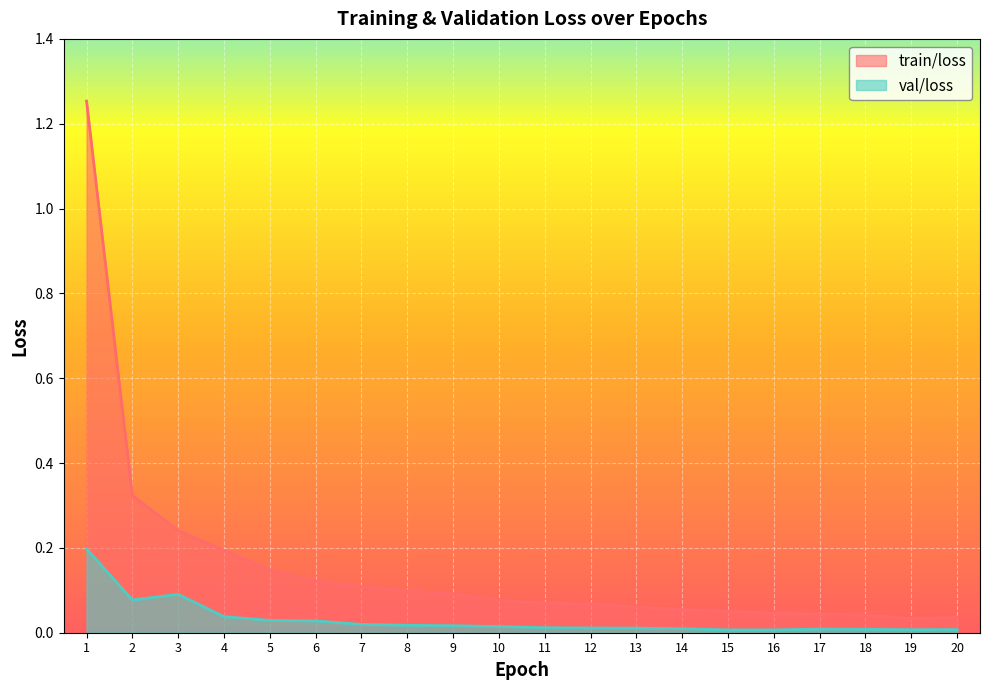

Reading left to right, what are all the values shown in this chart?

train/loss: 1=1.3	2=0.3	3=0.2	4=0.2	5=0.1	6=0.1	7=0.1	8=0.1	9=0.1	10=0.1	11=0.1	12=0.1	13=0.1	14=0.1	15=0.0	16=0.0	17=0.0	18=0.0	19=0.0	20=0.0
val/loss: 1=0.2	2=0.1	3=0.1	4=0.0	5=0.0	6=0.0	7=0.0	8=0.0	9=0.0	10=0.0	11=0.0	12=0.0	13=0.0	14=0.0	15=0.0	16=0.0	17=0.0	18=0.0	19=0.0	20=0.0